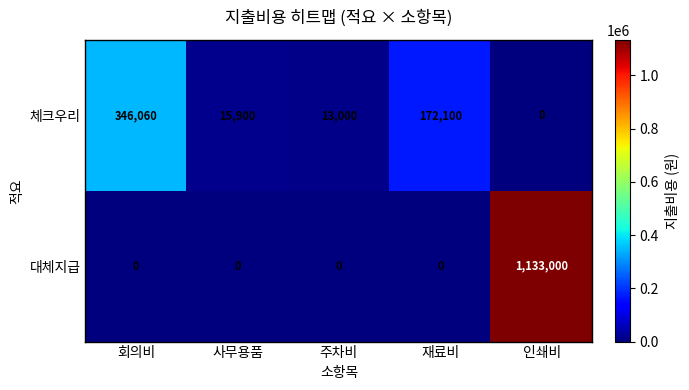

True or false: 체크우리 has a value of 20001 at 주차비.

False